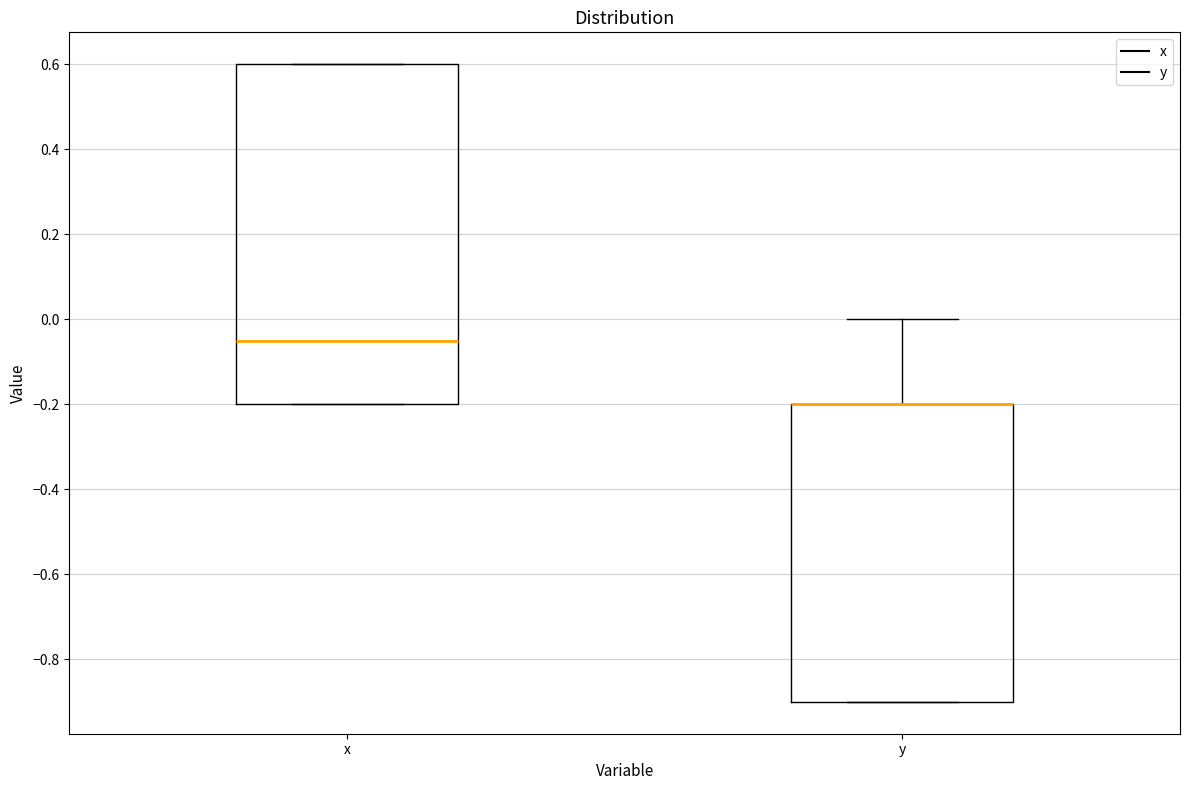

Reading left to right, read every box against the y-axis: the position of its median line, the range the box covers, and the ends of its whiskers. The values are not printed on the chart, so give them approximately, as read against the axis.

x: median -0.04, box -0.20 to 0.60, whiskers -0.20 to 0.60
y: median -0.20 (drawn on the box's upper edge), box -0.90 to -0.20, whiskers -0.90 to 0.00